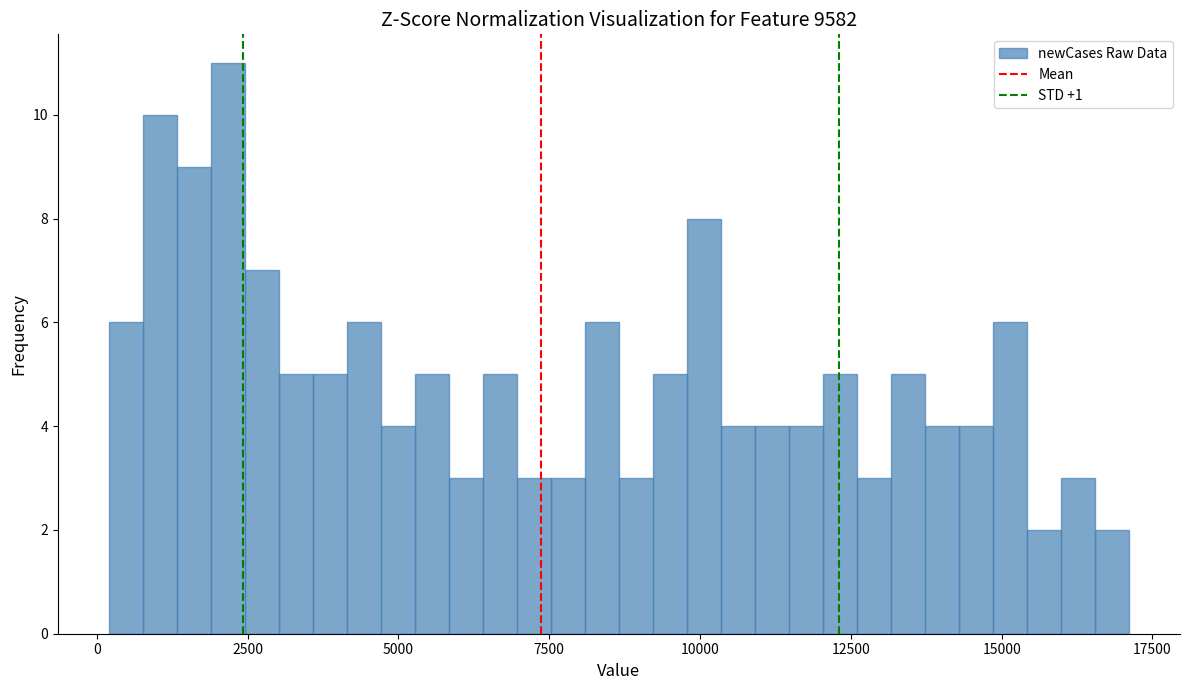

Around what value on the x-axis is the tallest bar? Give the approximate position of its centre, as read against the axis.

2000